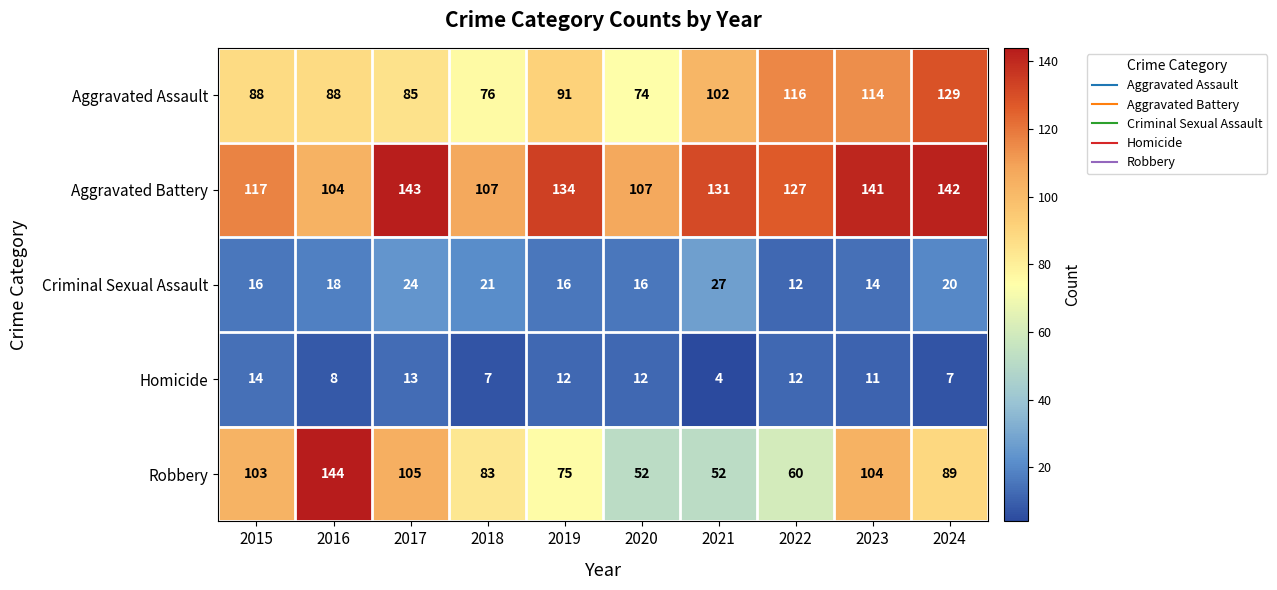

Rank the series at 2019 from lowest to highest value.

Homicide, Criminal Sexual Assault, Robbery, Aggravated Assault, Aggravated Battery